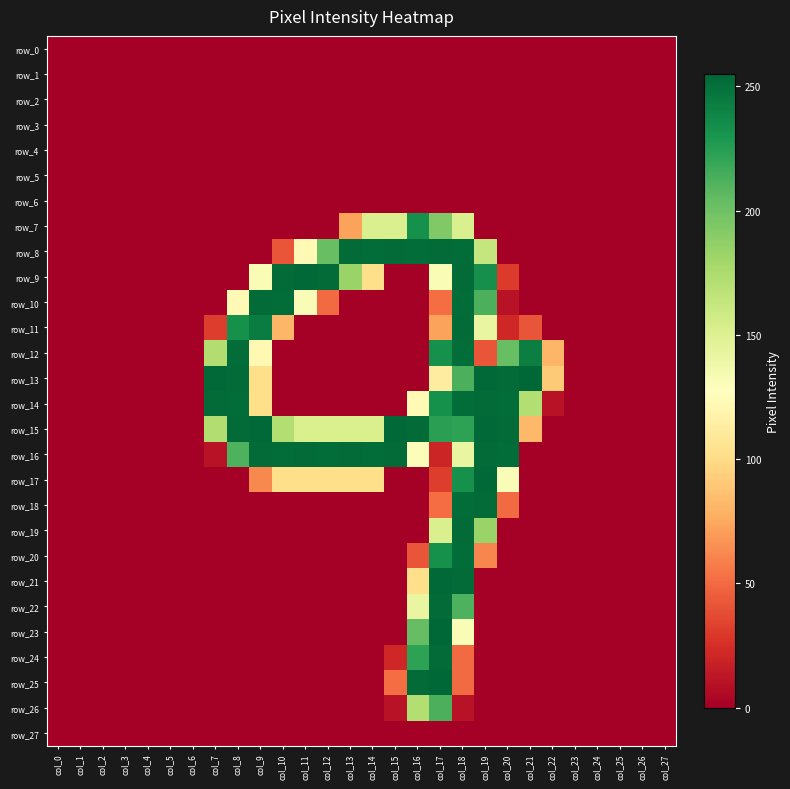

Which label corresponds to the largest value in the chart?

col_21